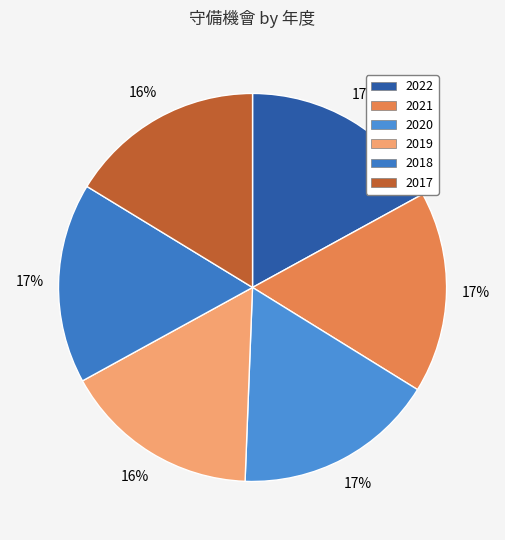

Which category has the biggest portion of the pie?

2022